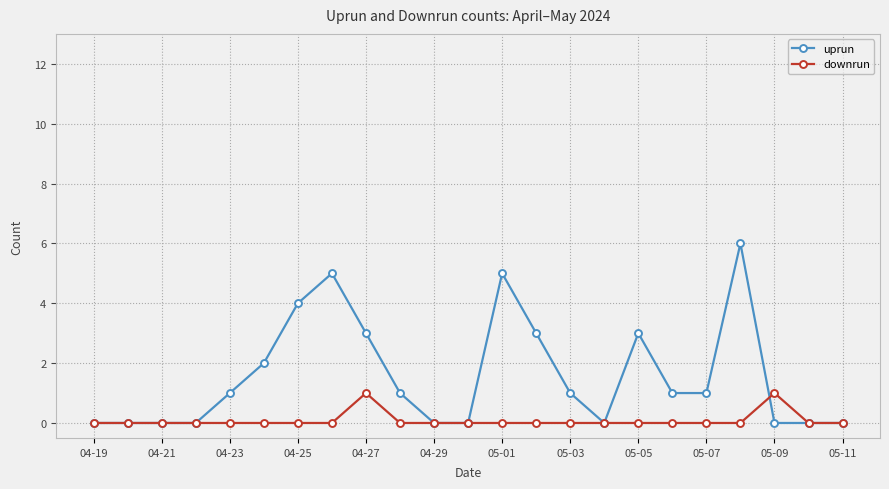

List the series in order of their overall mean, lowest first.

downrun, uprun